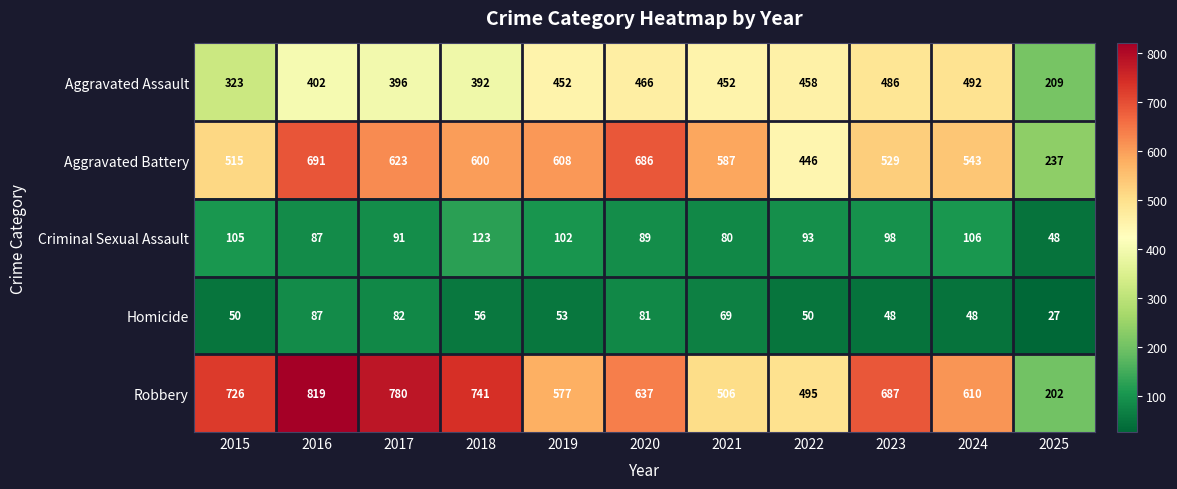

At which category does the chart reach its minimum across all series?

2025